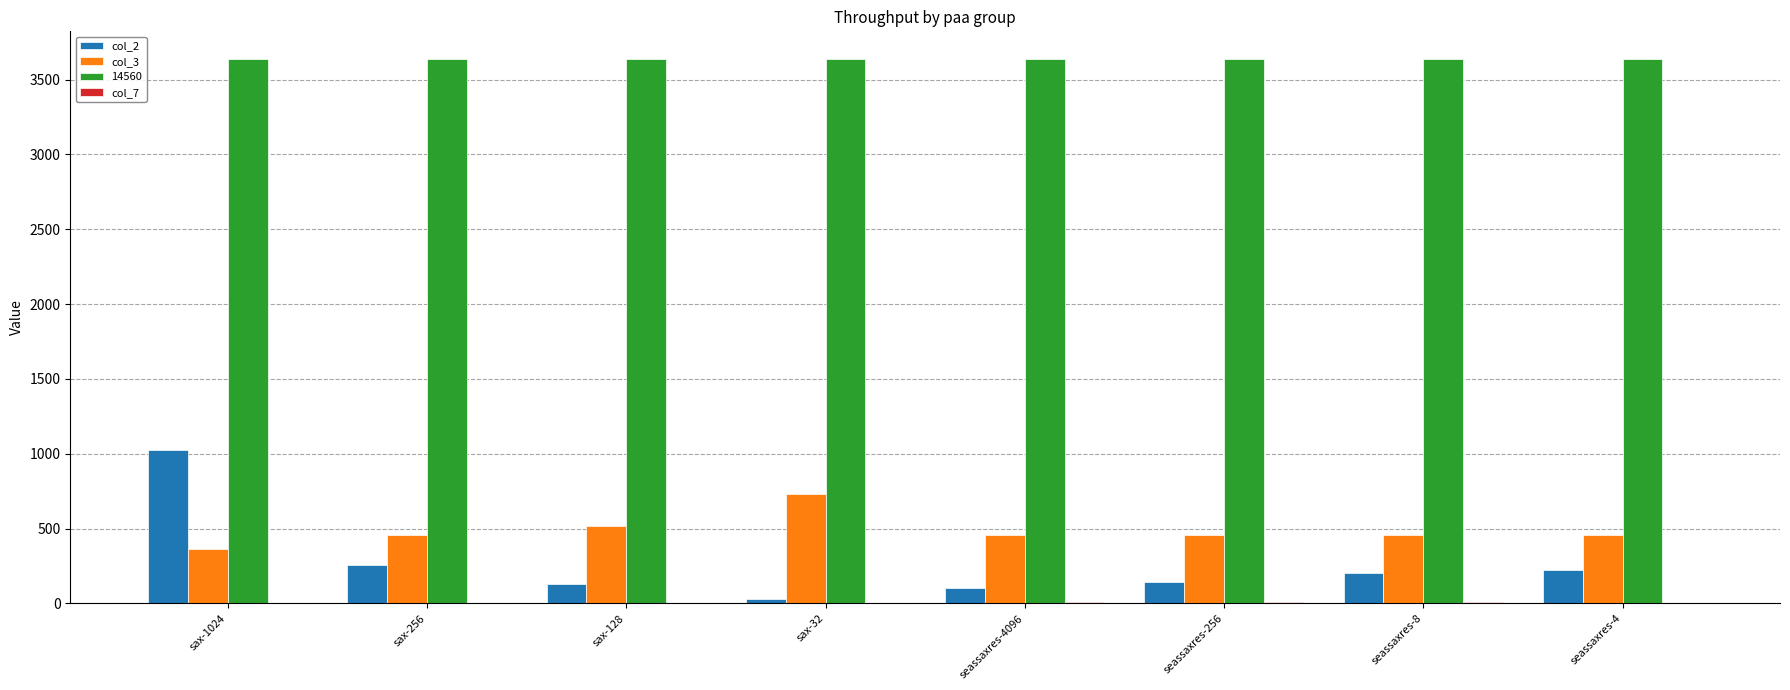

What is the greatest value displayed?

3640.0